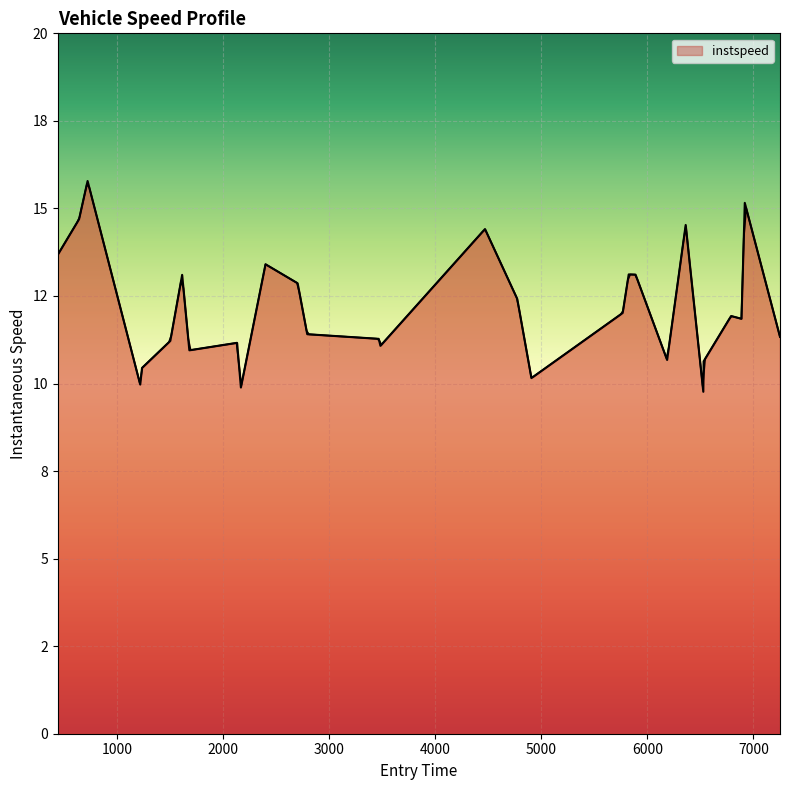

What is the smallest value displayed?

9.8